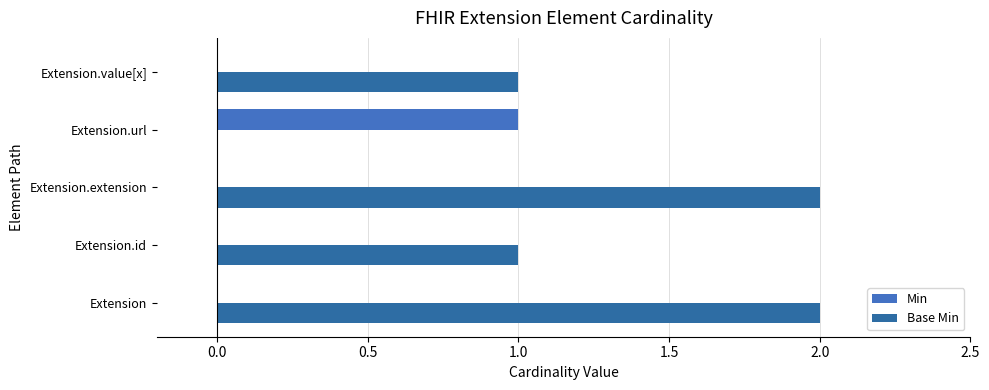

What position from the left is Extension.url?

4